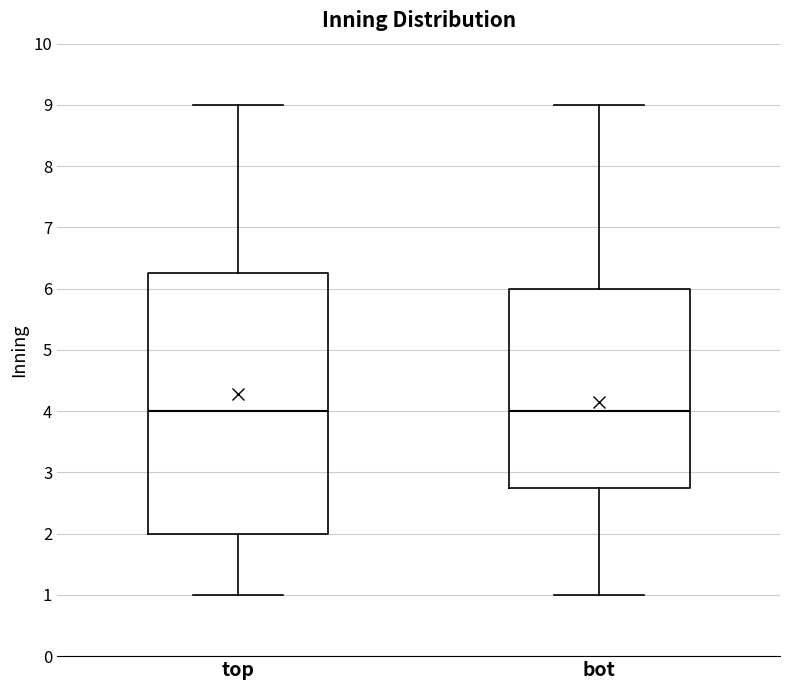

Reading left to right, read every box against the y-axis: the position of its median line, the range the box covers, and the ends of its whiskers. The values are not printed on the chart, so give them approximately, as read against the axis.

top: median 4.0, box 2.0 to 6.3, whiskers 1.0 to 9.0
bot: median 4.0, box 2.8 to 6.0, whiskers 1.0 to 9.0